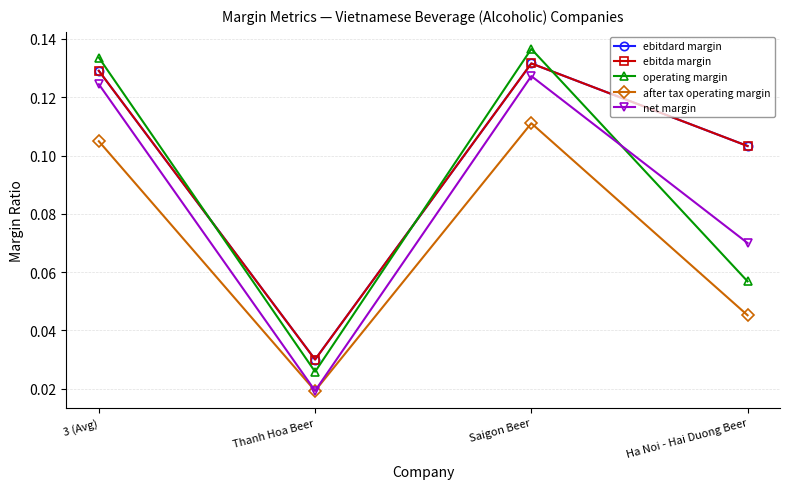

Does the chart have visible grid lines?

Yes